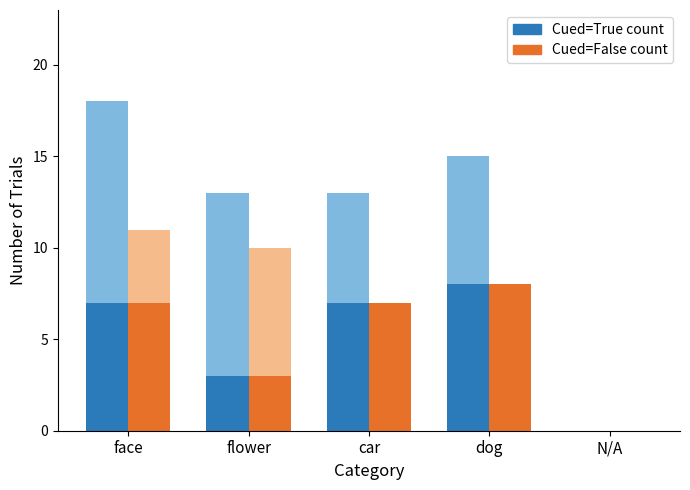

Count the number of categories in the chart.

5